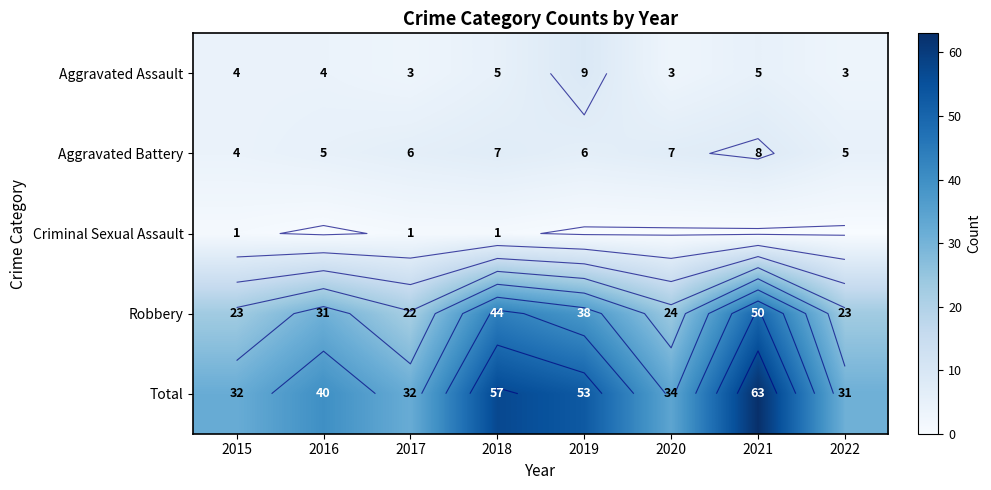

What is the lowest value of the Robbery series?

22